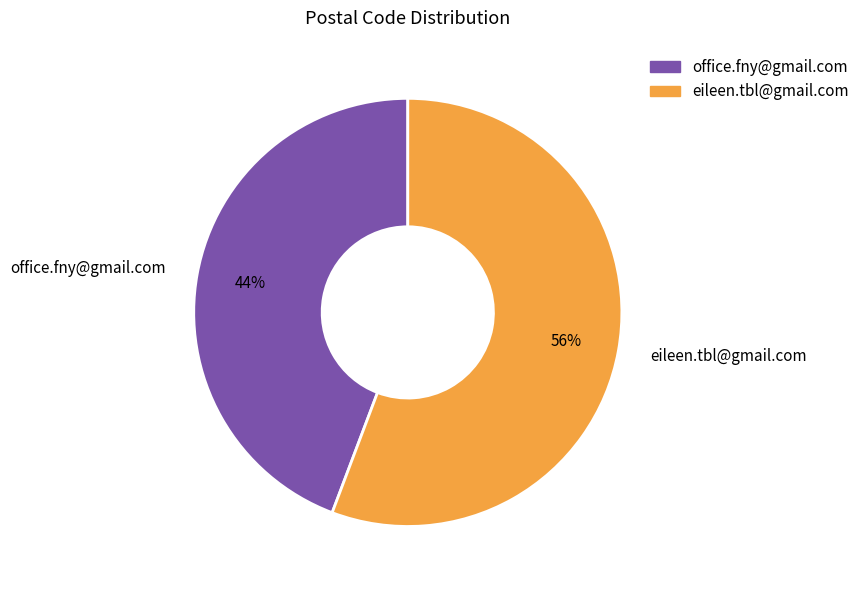

What is the largest slice in the pie chart?

eileen.tbl@gmail.com